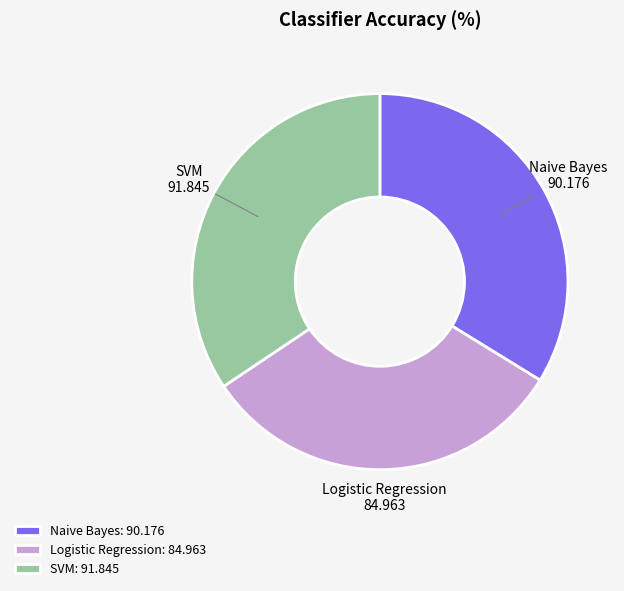

Count the number of slices in the pie.

3